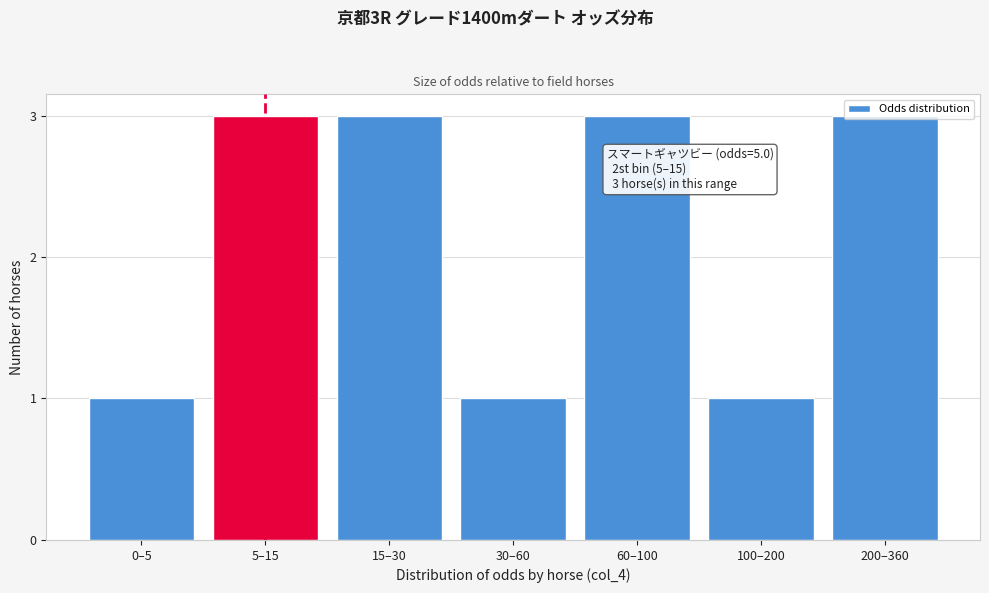

What position from the right is 30–60?

4